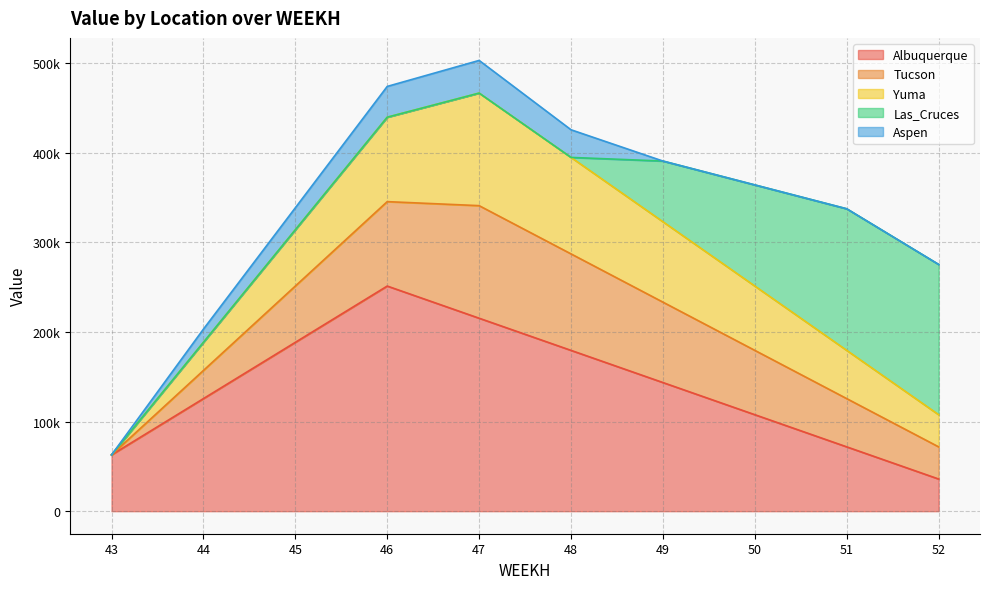

True or false: Yuma has a value of 187866.7 at 48.

False